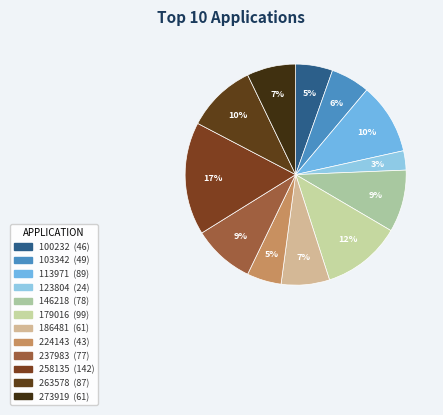

How many segments does this pie chart have?

12